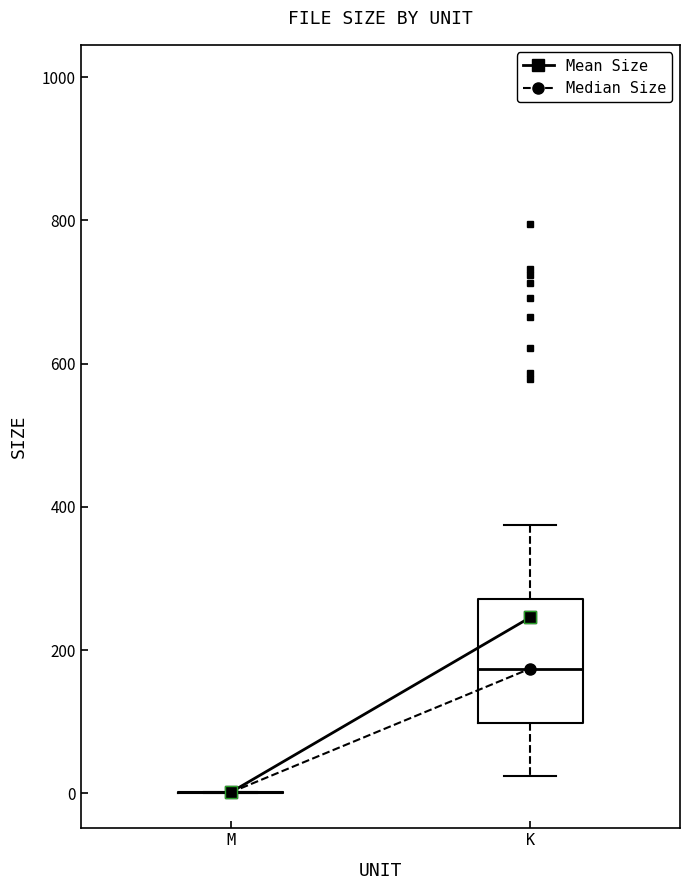

Comparing the boxes themselves (not the whiskers), which one is the tallest?

K